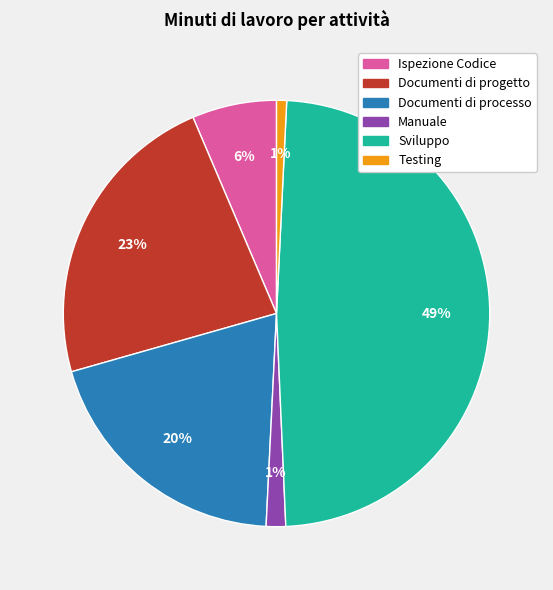

To the nearest percent, what is the difference between the largest and smallest slice percentages?

48%